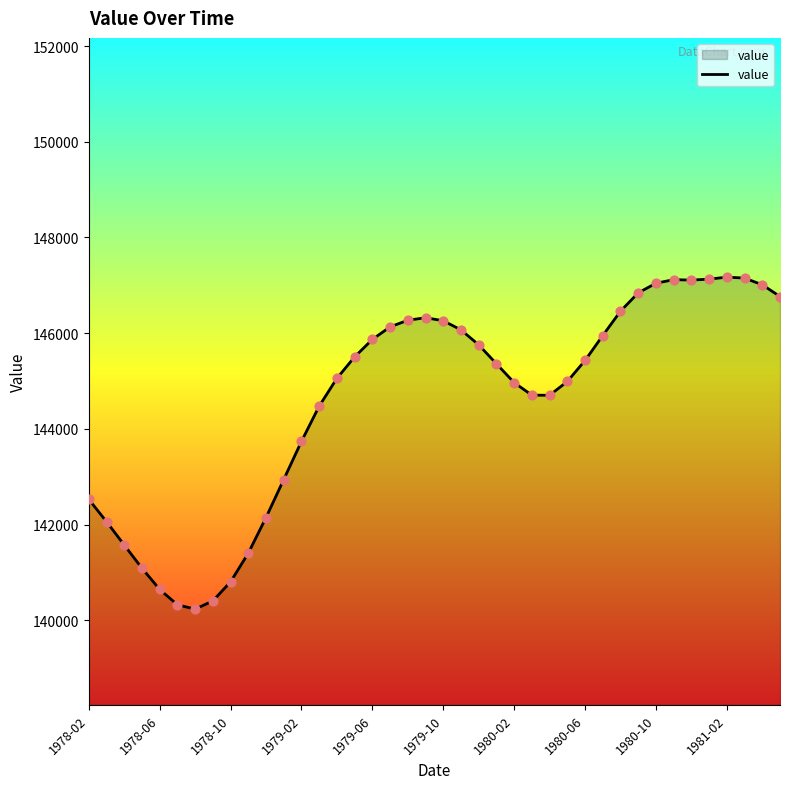

What is the difference between the maximum and minimum values?

6939